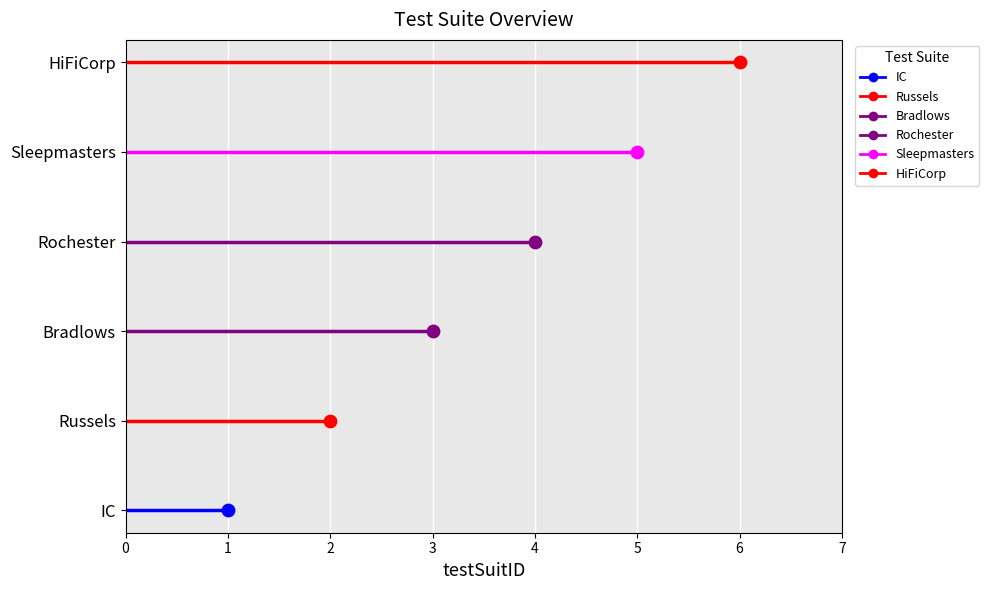

What is the change in value from Sleepmasters to HiFiCorp?

+1